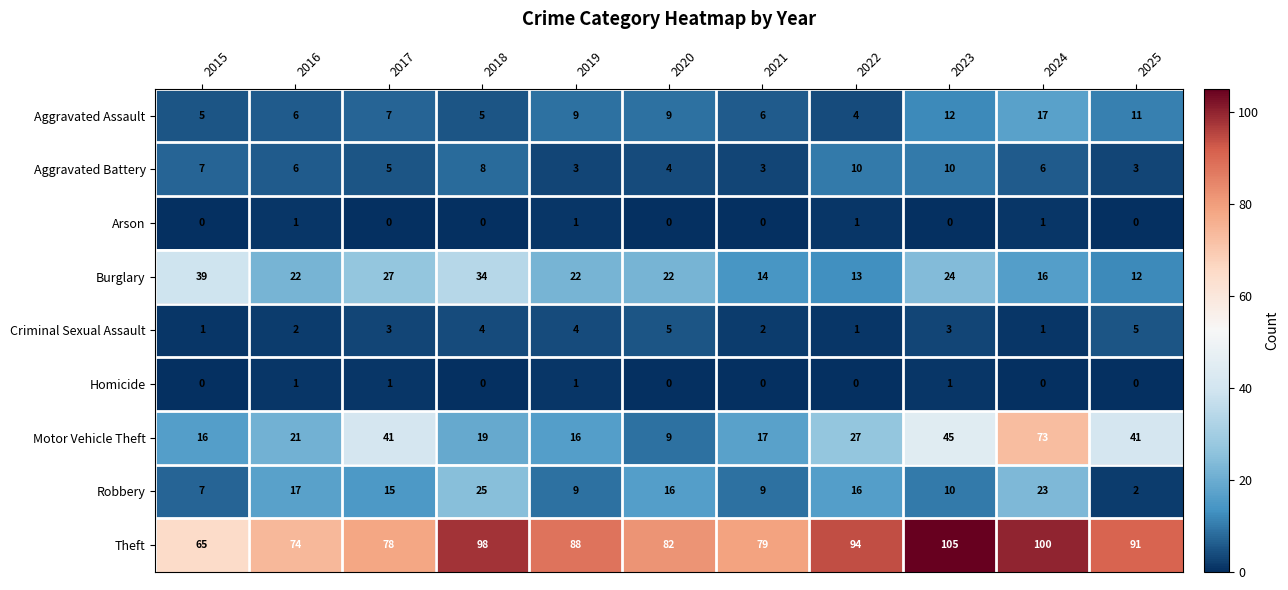

What is the total value across all series at 2015?

140